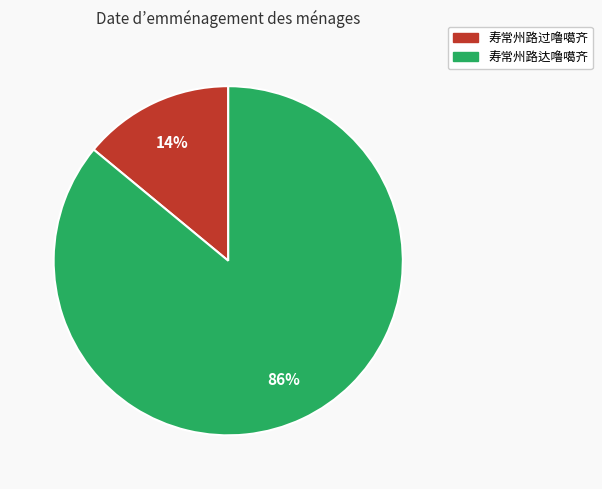

To the nearest percent, what percentage of the pie is 寿常州路达噜噶齐?

86%